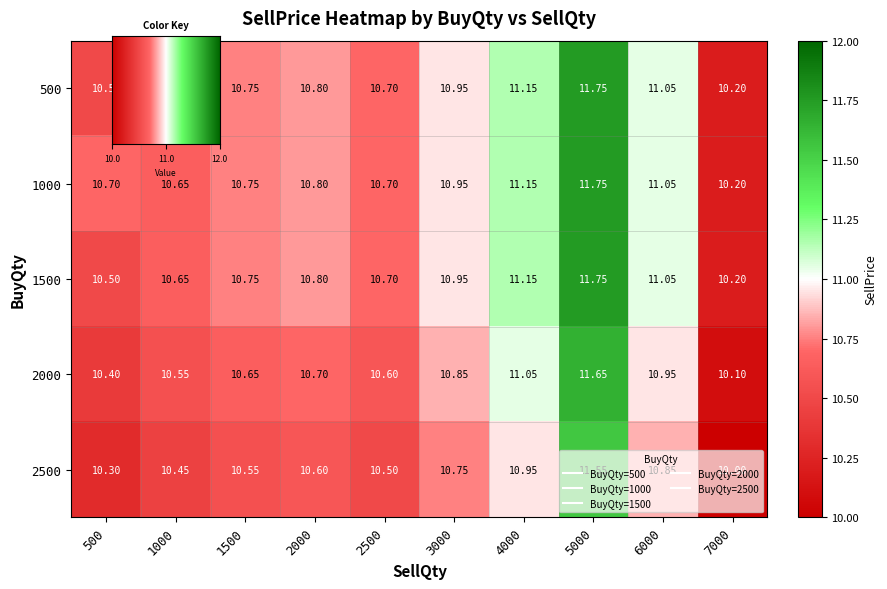

Which series has the largest total across all categories?

1000